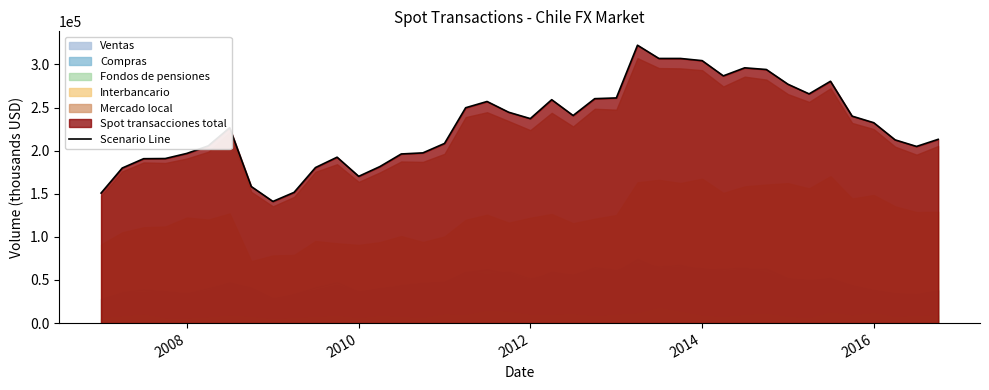

What is the lowest value of the Scenario Line series?

141073